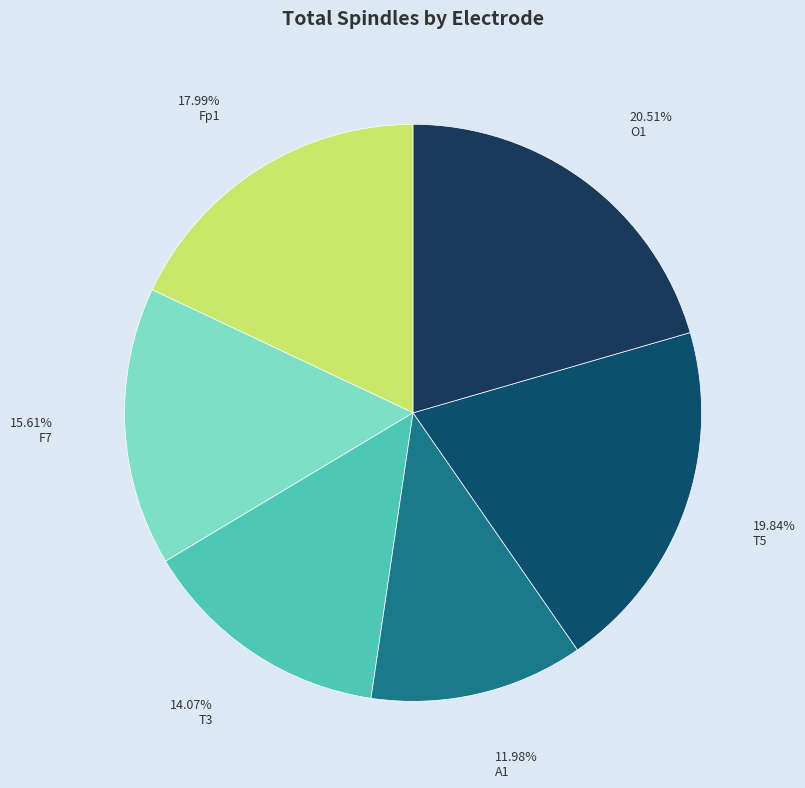

How many segments does this pie chart have?

6